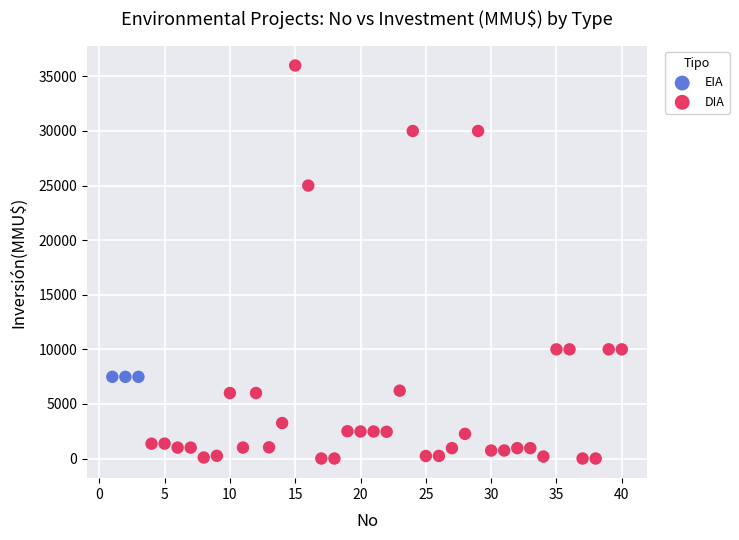

Which series contains the highest Y value?

DIA